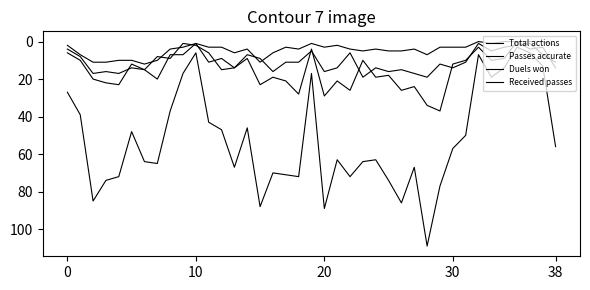

Does the chart have visible grid lines?

No